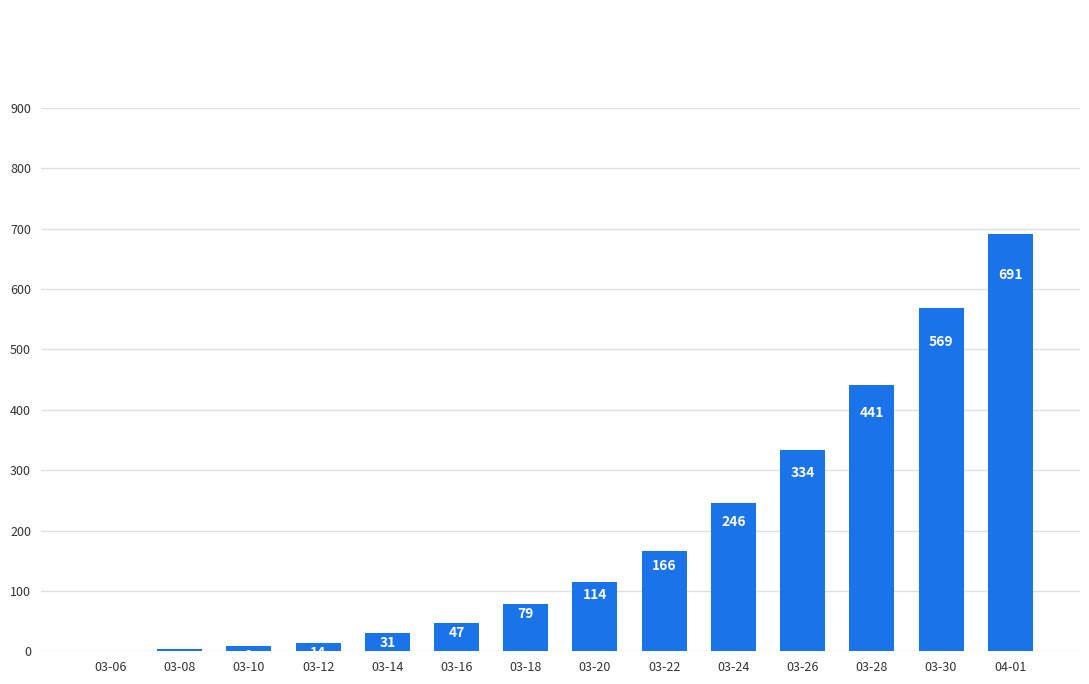

Which category has the highest value across all series?

04-01